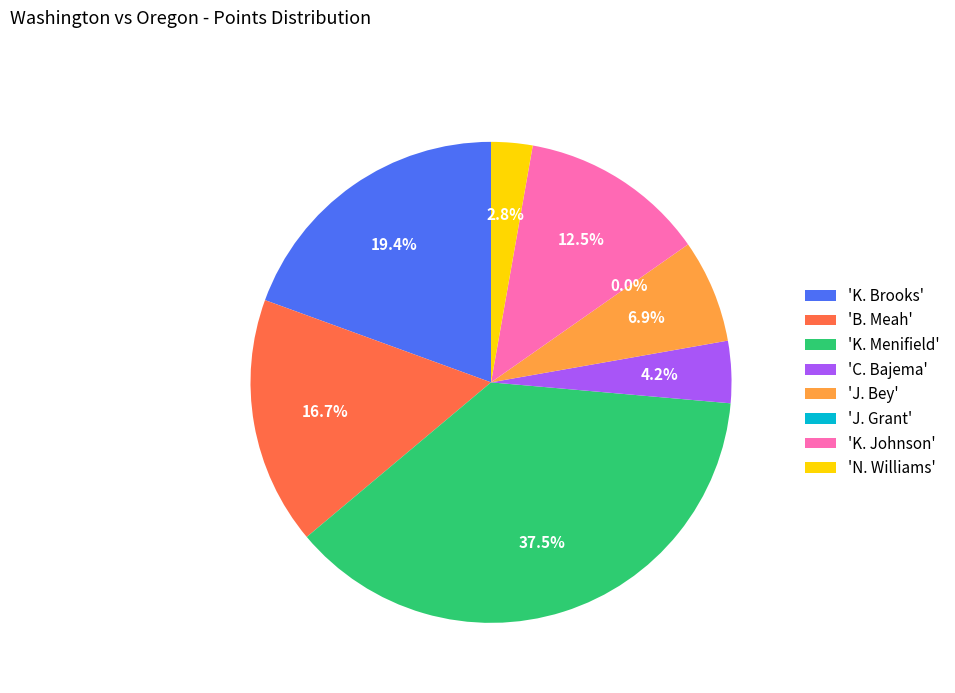

What is the change in value from K. Menifield to K. Johnson?

-18